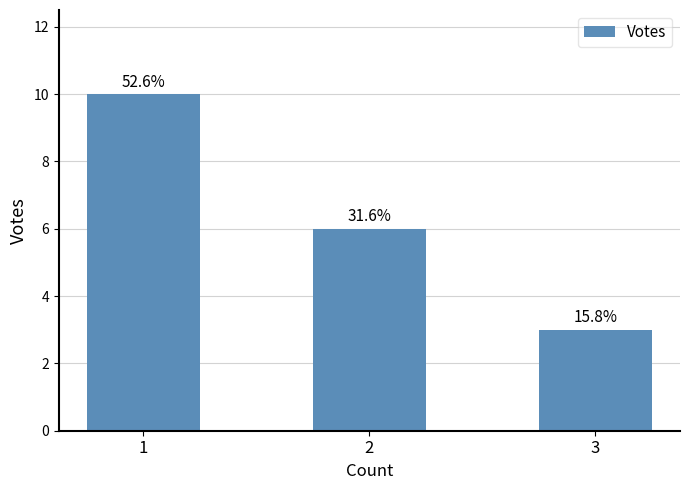

What is the change in value from 1 to 3?

-7